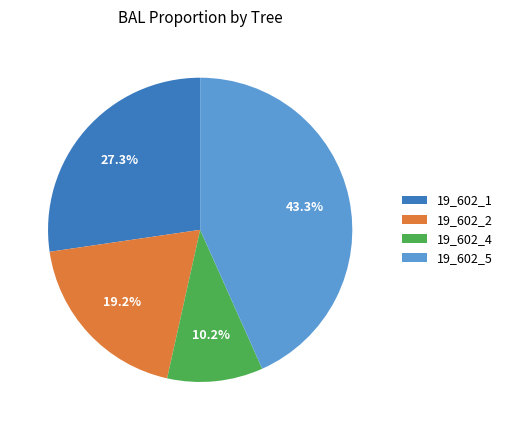

To the nearest percent, what is the difference between the largest and smallest slice percentages?

33%